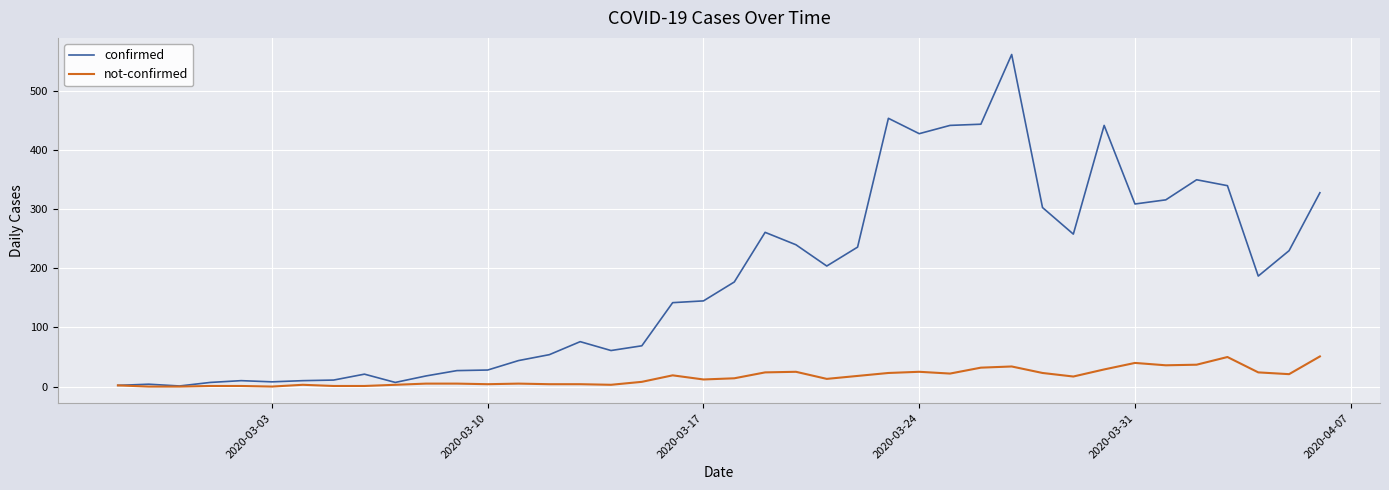

Rank the series by their maximum value, from highest to lowest.

confirmed, not-confirmed